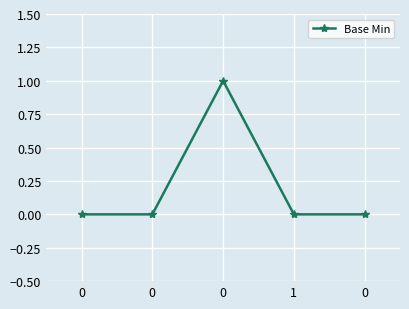

What is the change in value from 0 to 0?

-1